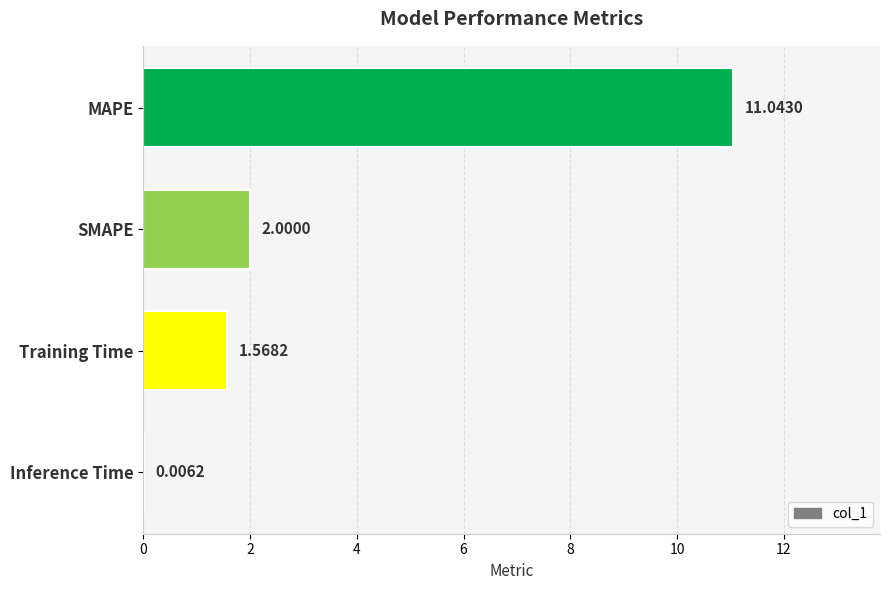

The chart shows a value of 19.6 at MAPE. True or false?

False